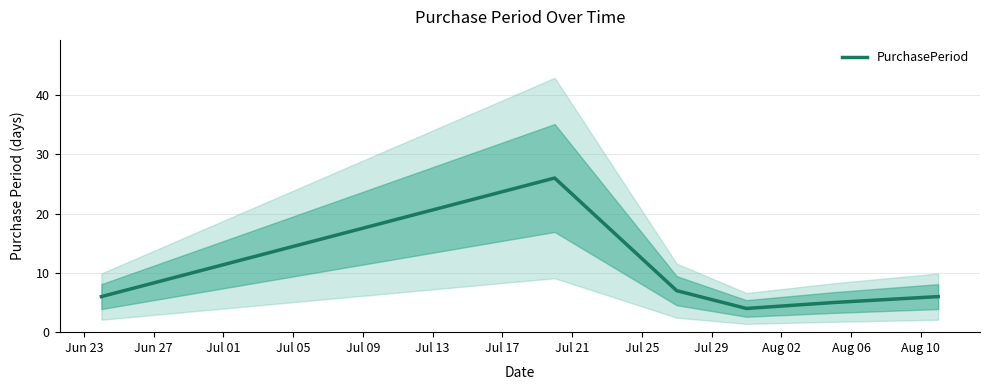

What is the lowest value of the PurchasePeriod series?

4